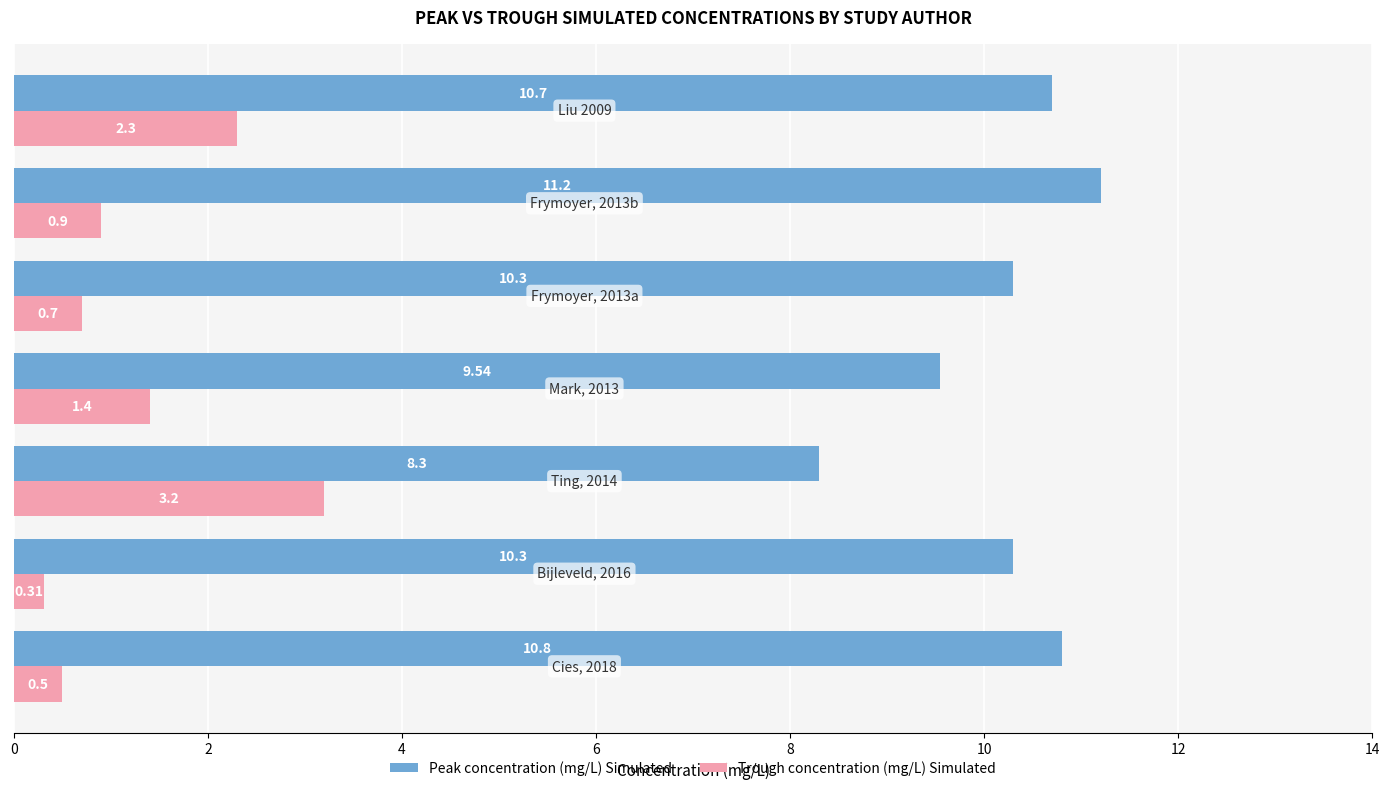

Which series has the largest total across all categories?

Peak concentration (mg/L) Simulated